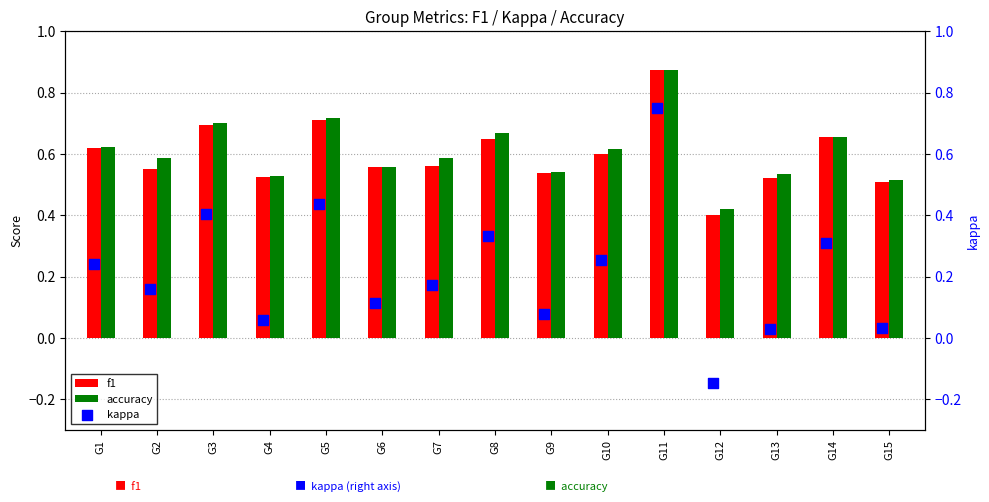

Which series has the largest total across all categories?

accuracy